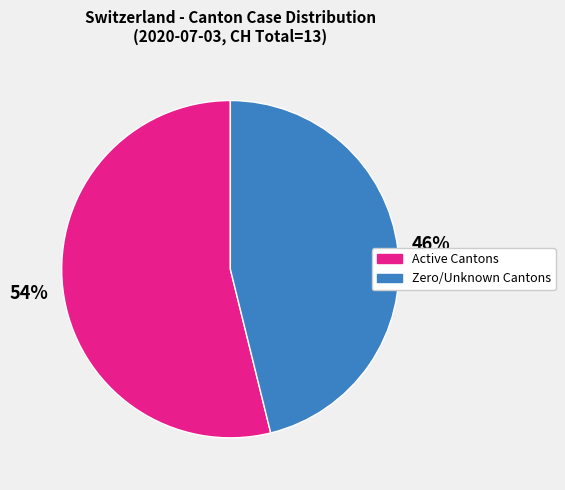

To the nearest percent, what is the average slice percentage?

50%